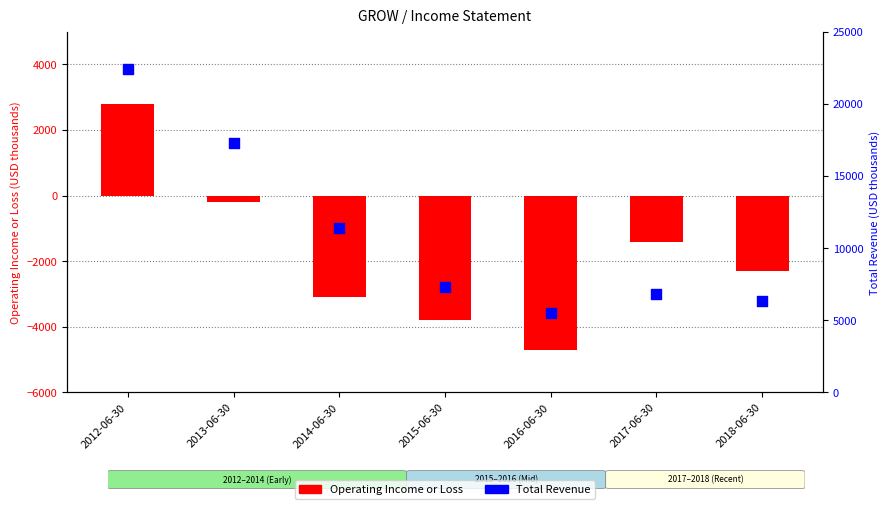

What are all the series names shown in the legend?

Operating Income or Loss, Total Revenue